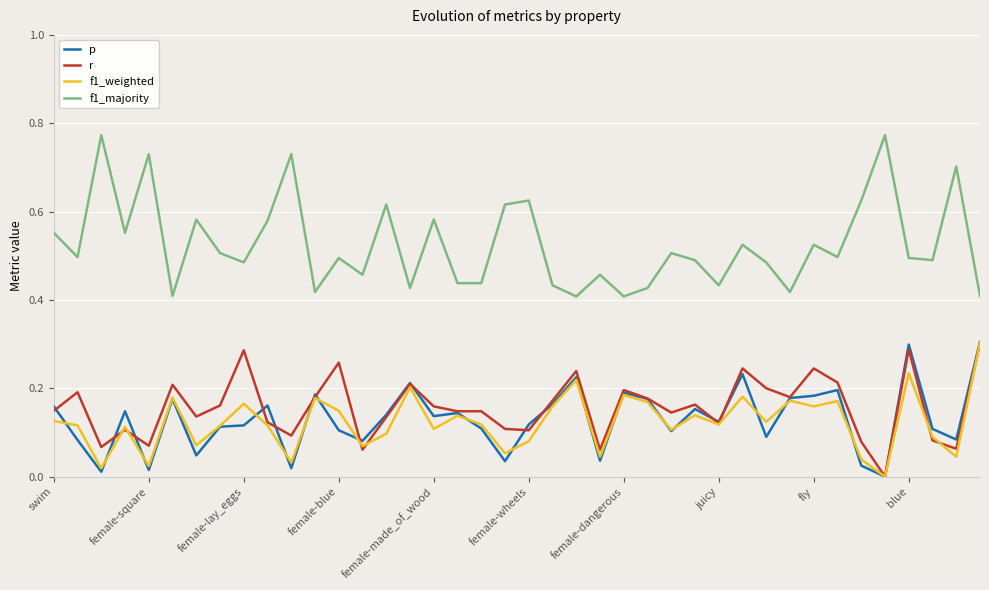

At how many categories does at least one series exceed 0?

40